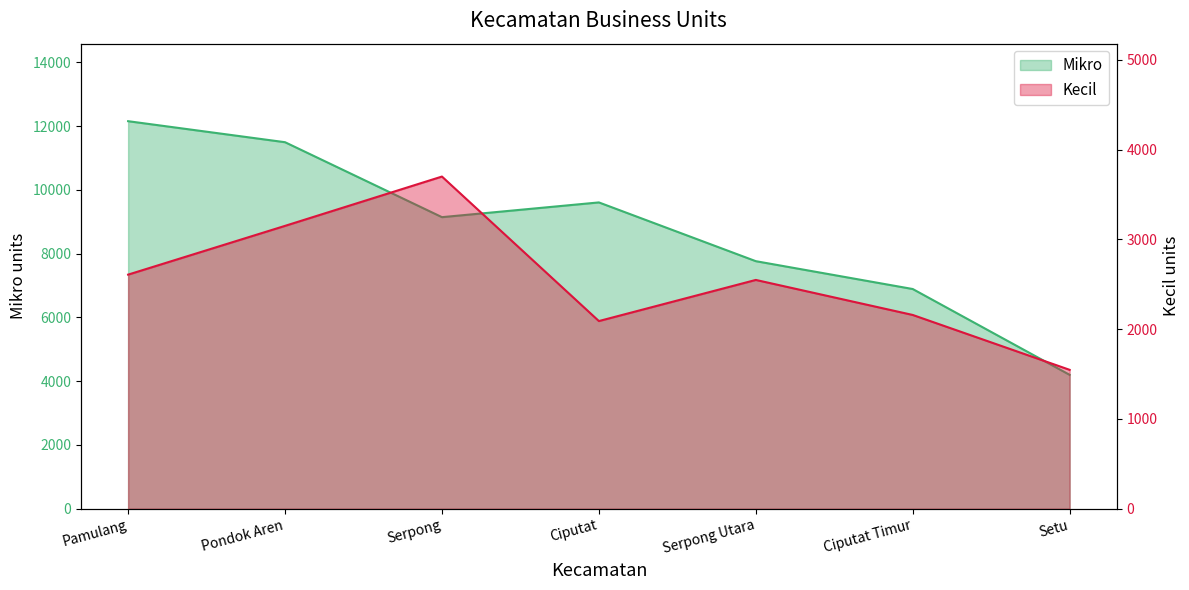

The Mikro series shows 13805 at Serpong Utara. True or false?

False